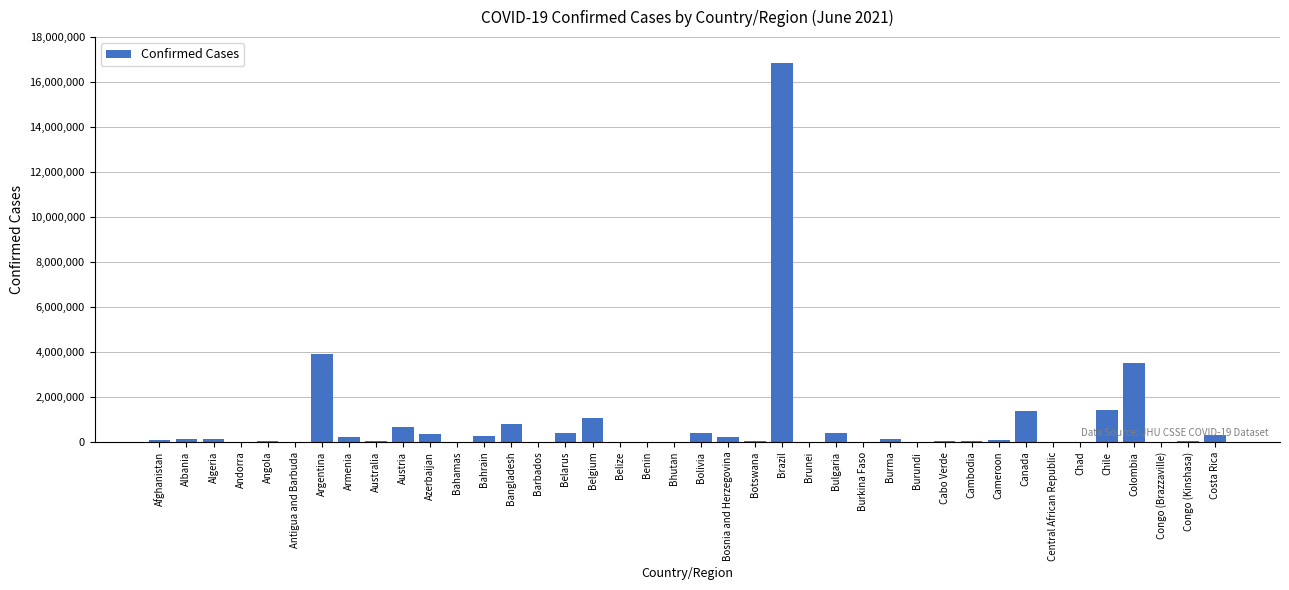

Where is the data nearest to the value 8420826?

Argentina